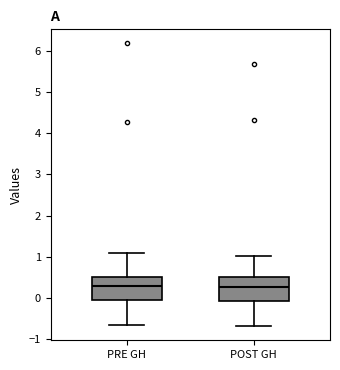

Where is the lower edge of the box for POST GH on the y-axis? The values are not printed on the chart, so give them approximately, as read against the axis.

-0.1